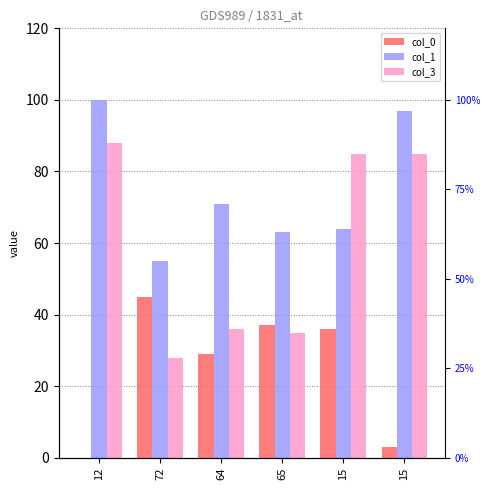

The value of col_1 at 12 is 100. True or false?

True